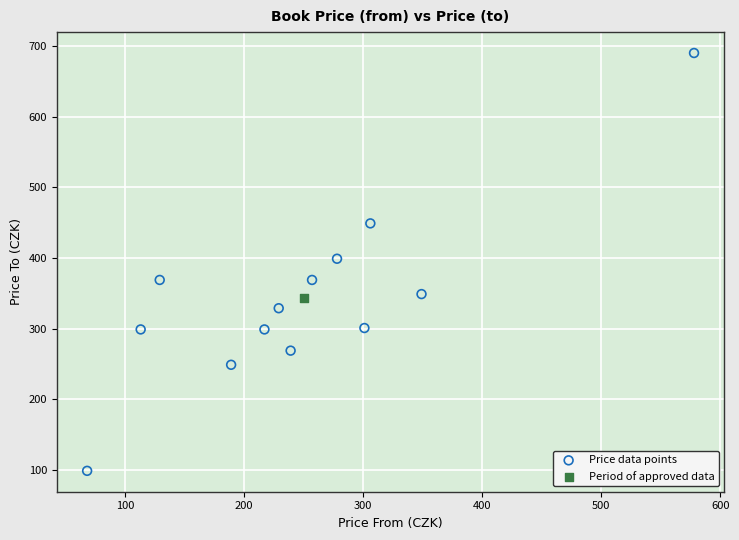

What are all the series names shown in the legend?

Price data points, Period of approved data